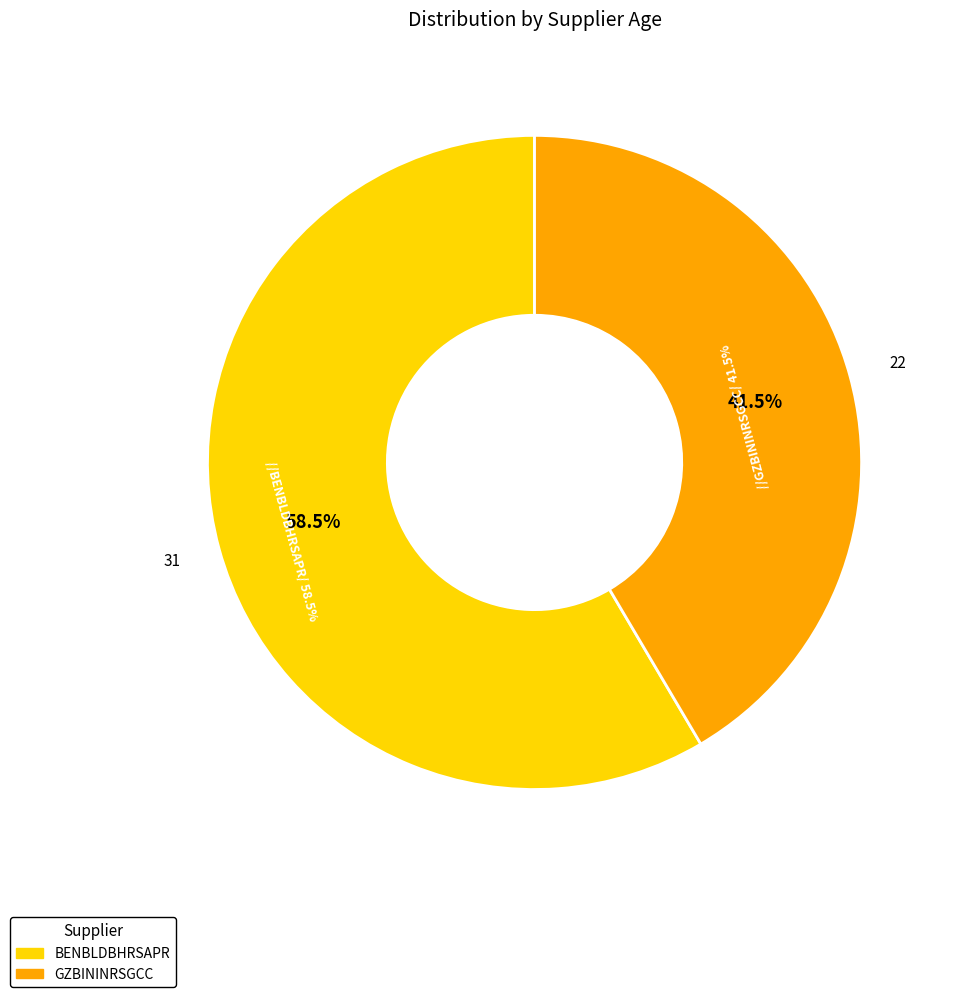

The BENBLDBHRSAPR slice represents 58% of the pie. True or false?

True